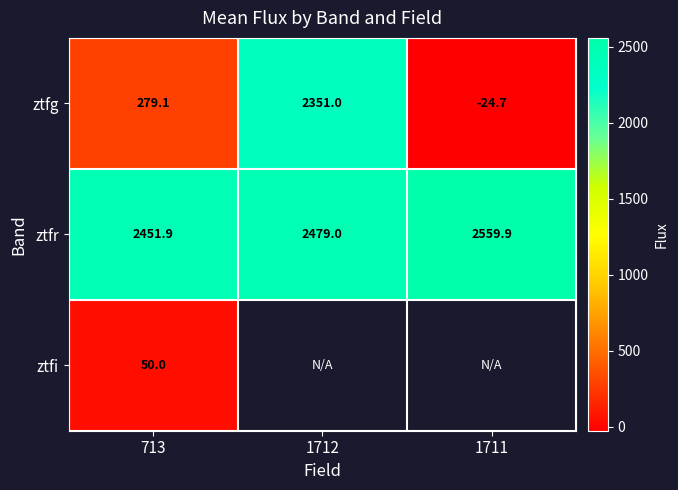

What is the highest value of the ztfg series?

2351.0